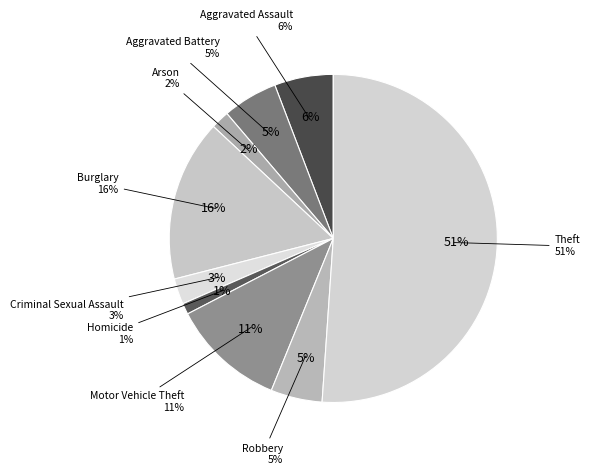

Does Theft represent more than half of the total?

Yes